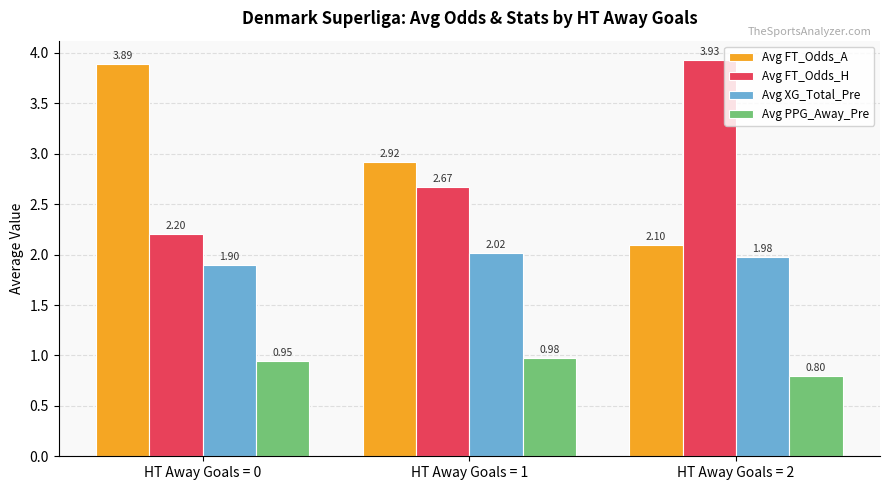

What is the lowest value of the Avg XG_Total_Pre series?

1.9